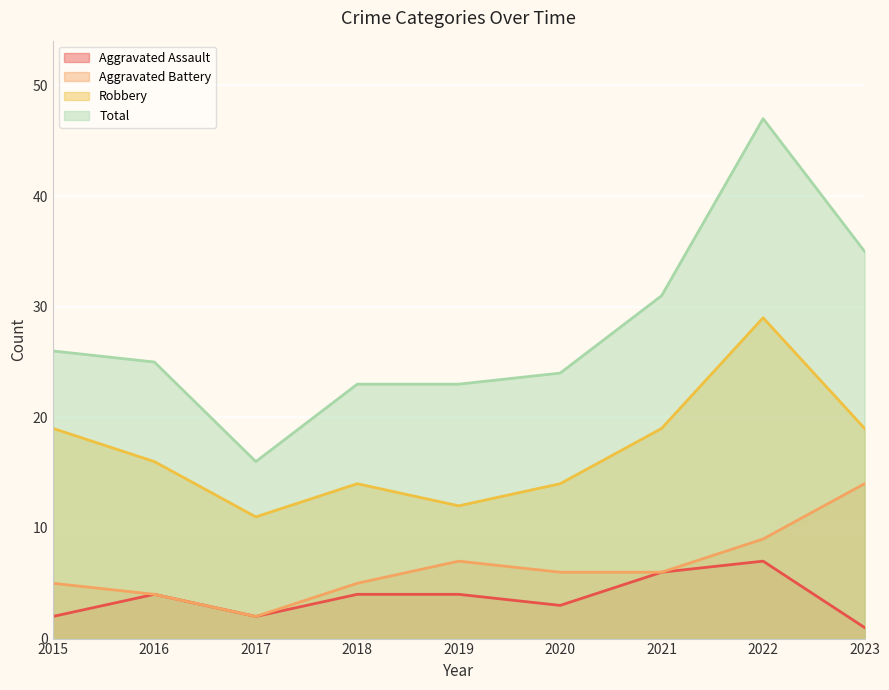

True or false: Aggravated Battery and Robbery intersect in this chart.

False